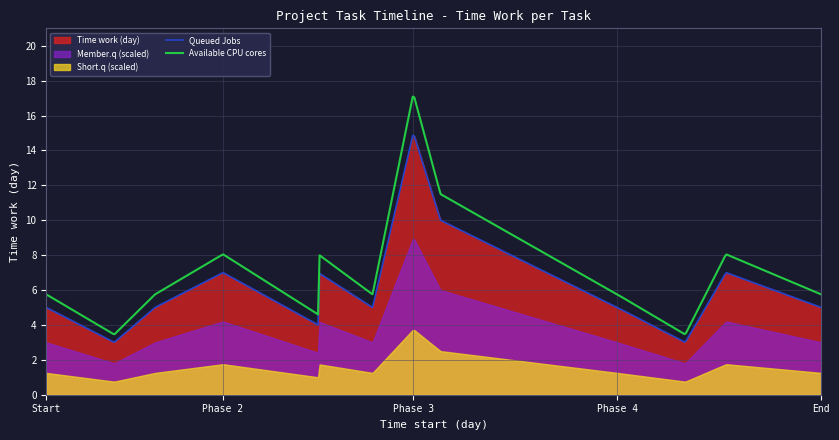

True or false: Queued Jobs and Available CPU cores intersect in this chart.

False